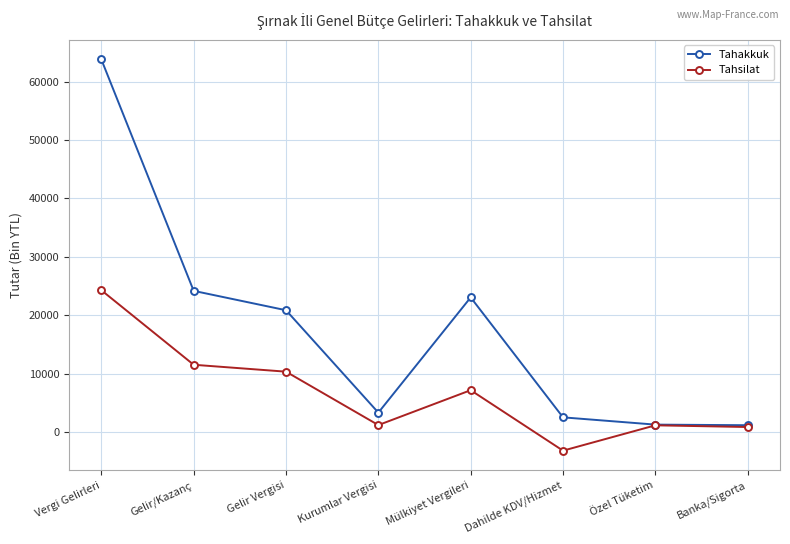

How many lines are shown in the chart?

2